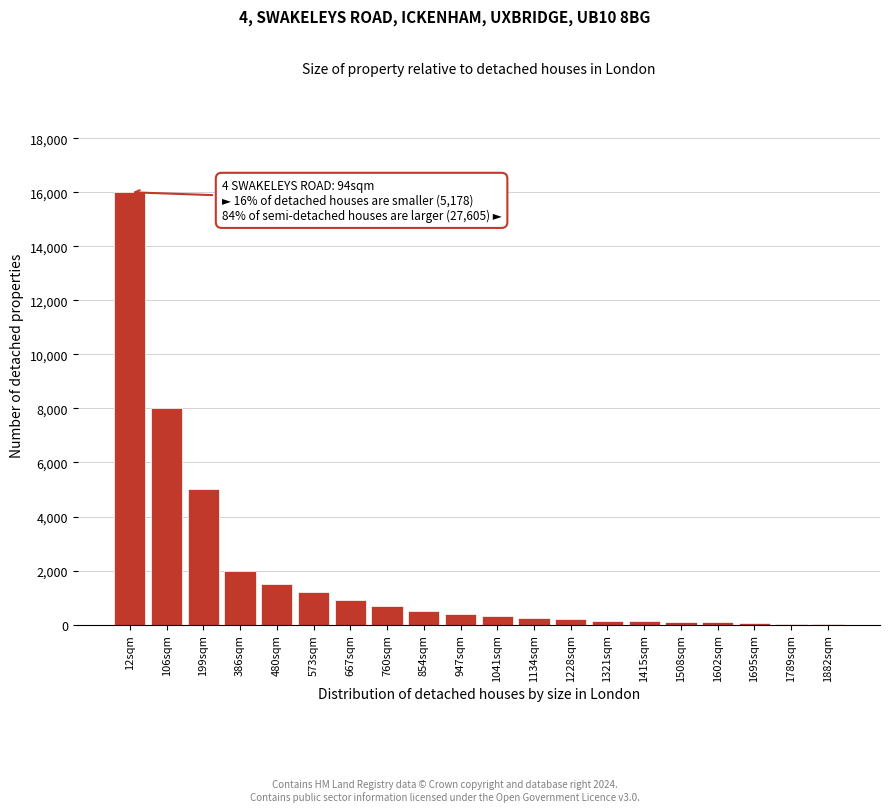

What is the maximum value shown in the chart?

16000